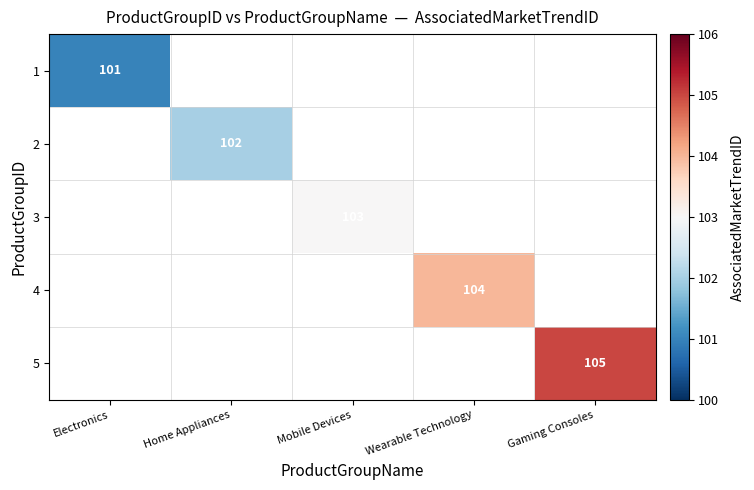

True or false: 5 has a value of 45 at Gaming Consoles.

False